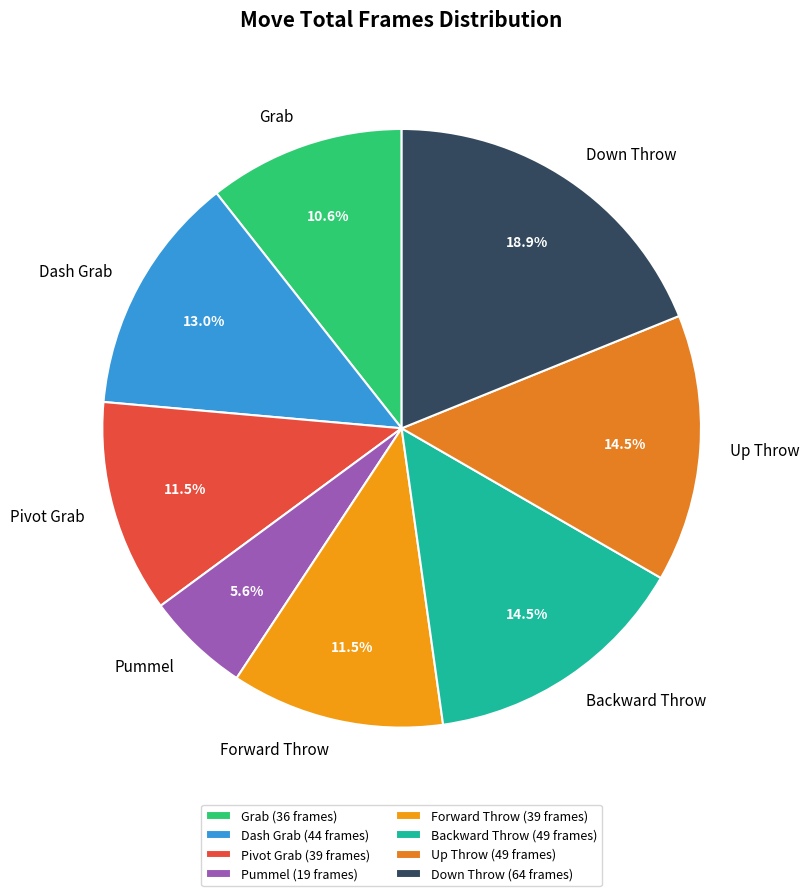

To the nearest percent, what is the difference between the Dash Grab and Backward Throw slice percentages?

1%